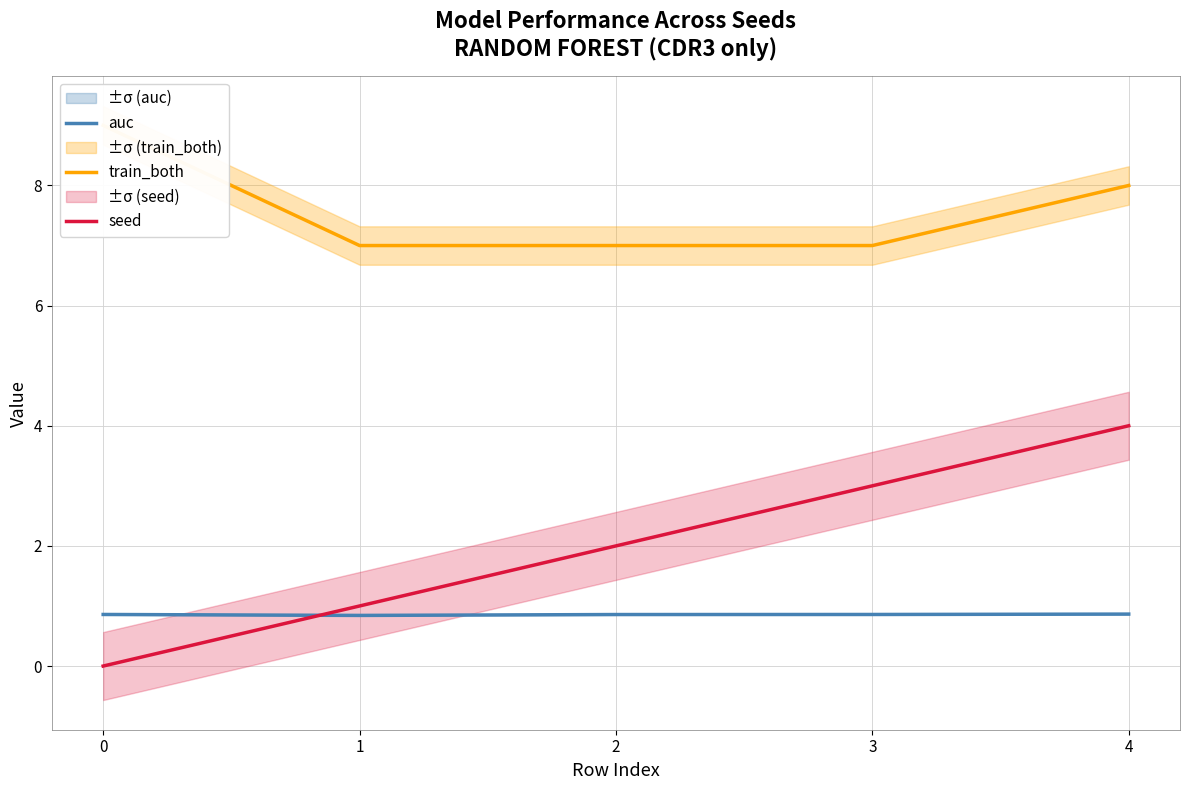

Is the value of seed at 4 greater than the value of auc at 3?

Yes